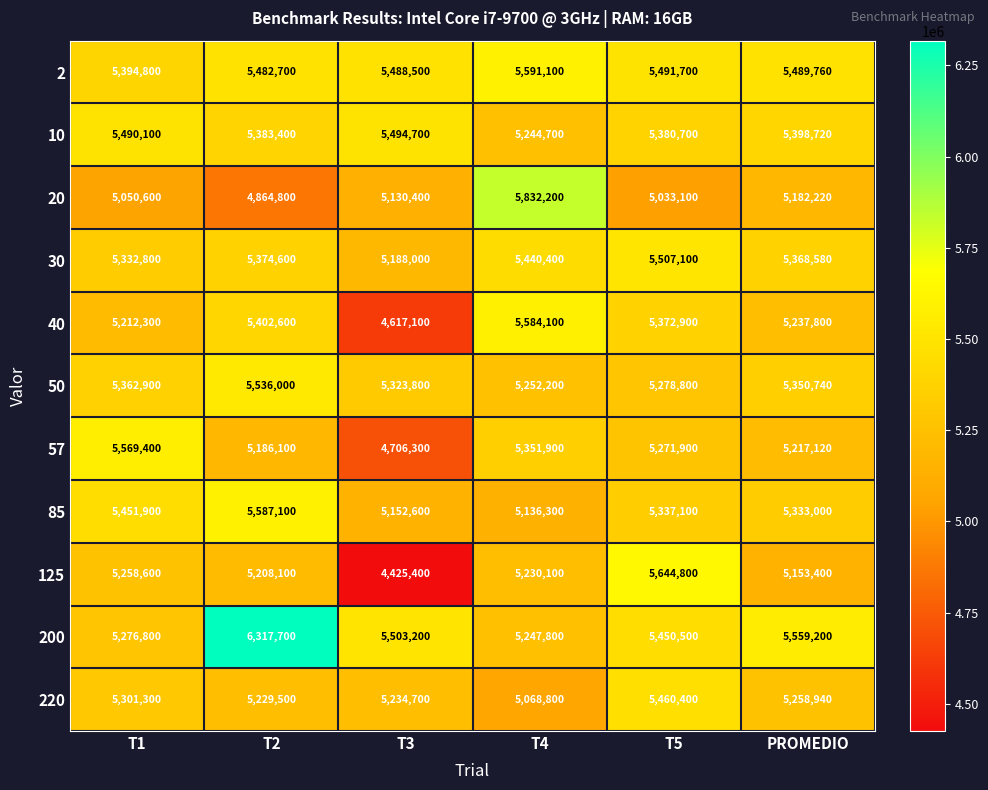

At which category is the sum across all series the highest?

T2